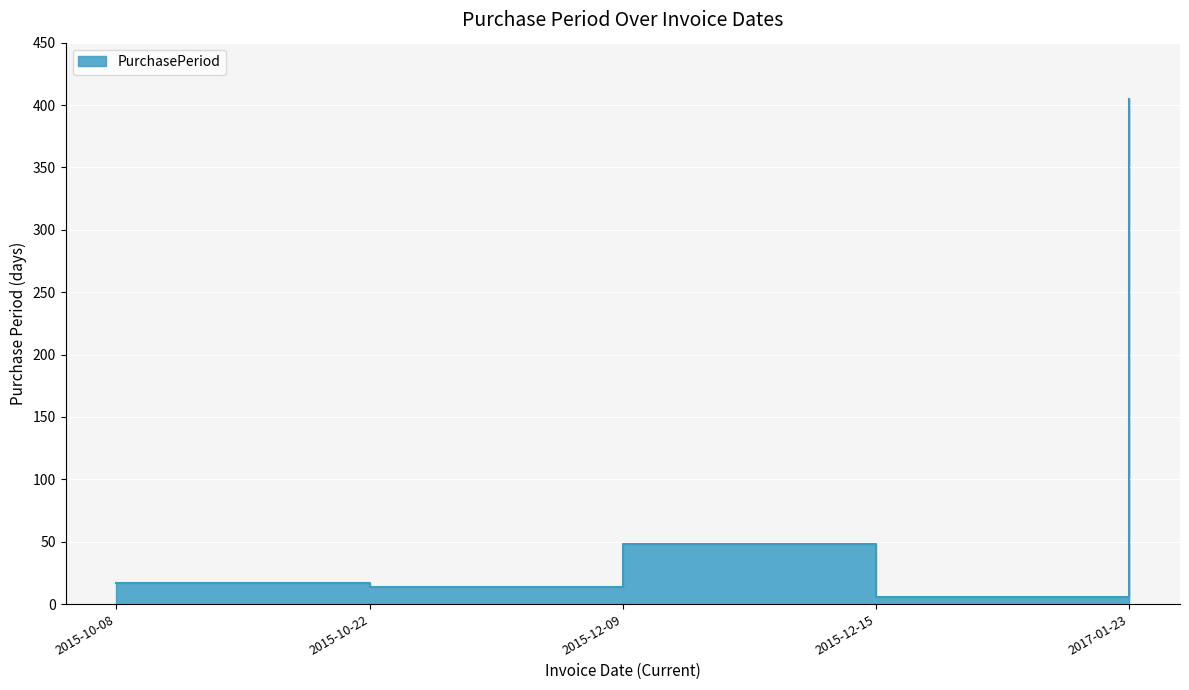

Where is the first local maximum?

2015-12-09